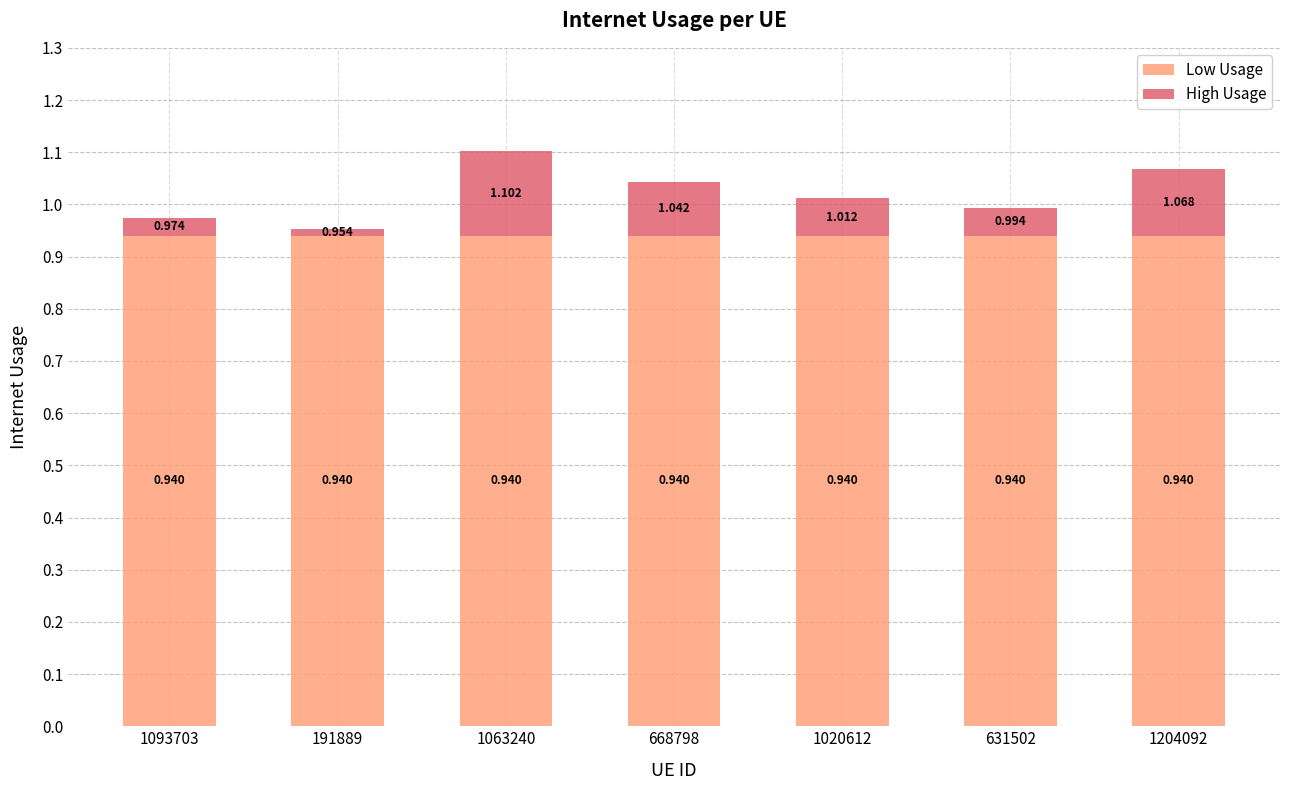

What is the total value across all series at 191889?

1.0